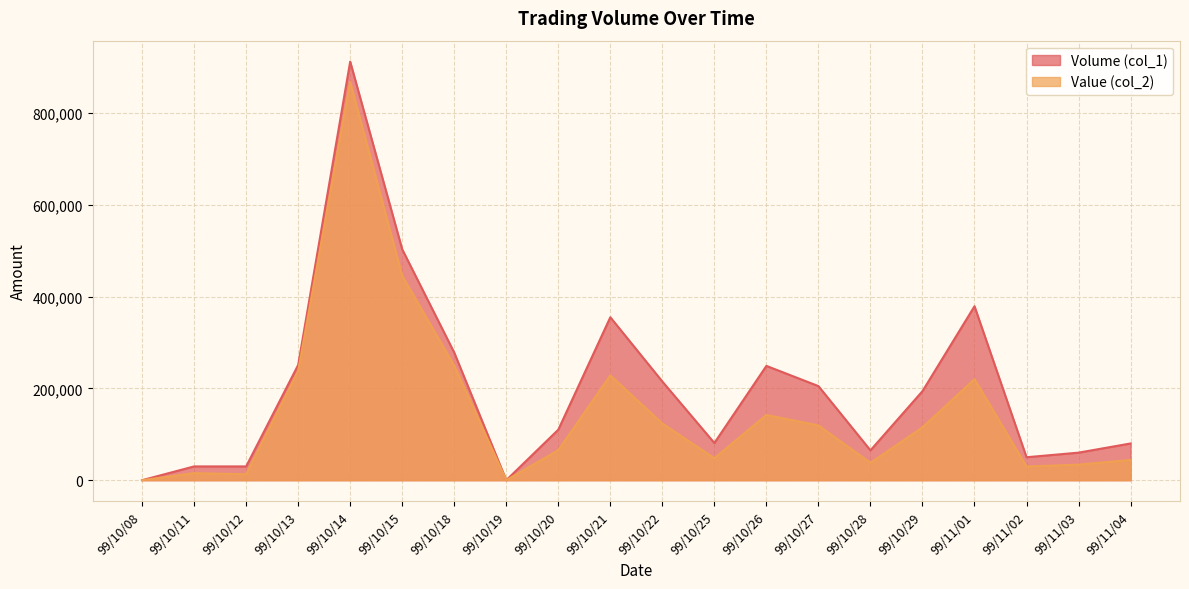

How many values in the Volume (col_1) series exceed 194000?

9